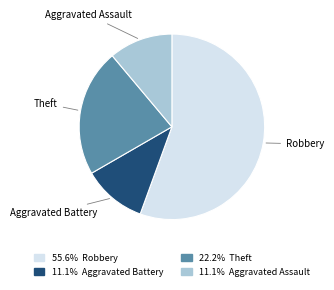

Do Theft and Robbery together represent more than half of the pie?

Yes